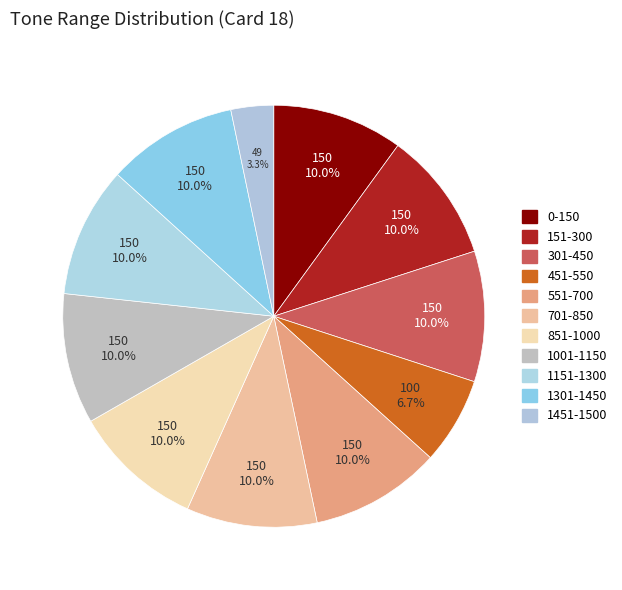

What percentage is the 0-150 slice, to the nearest percent?

10%